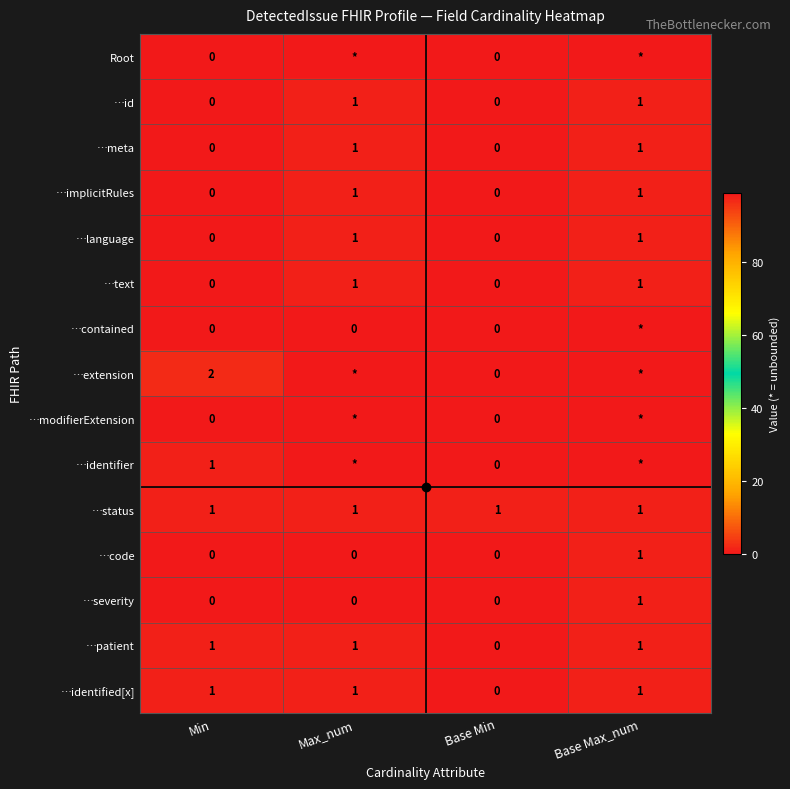

The value of …identifier at Base Max_num is 168. True or false?

False